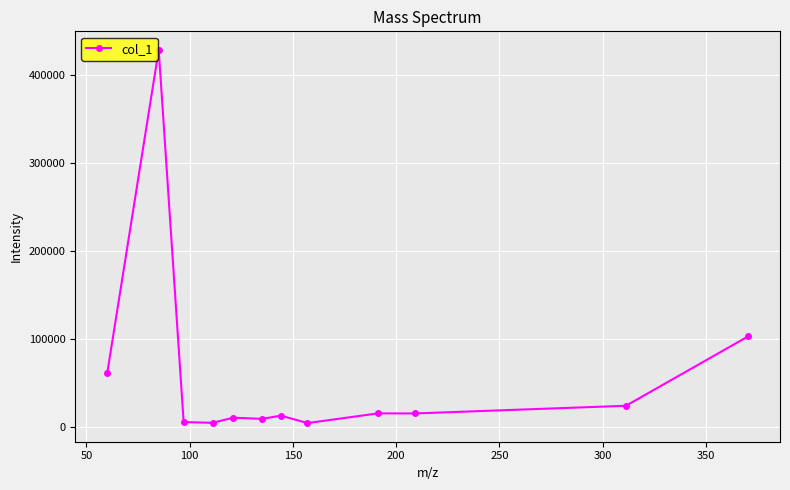

Does the chart have visible grid lines?

Yes